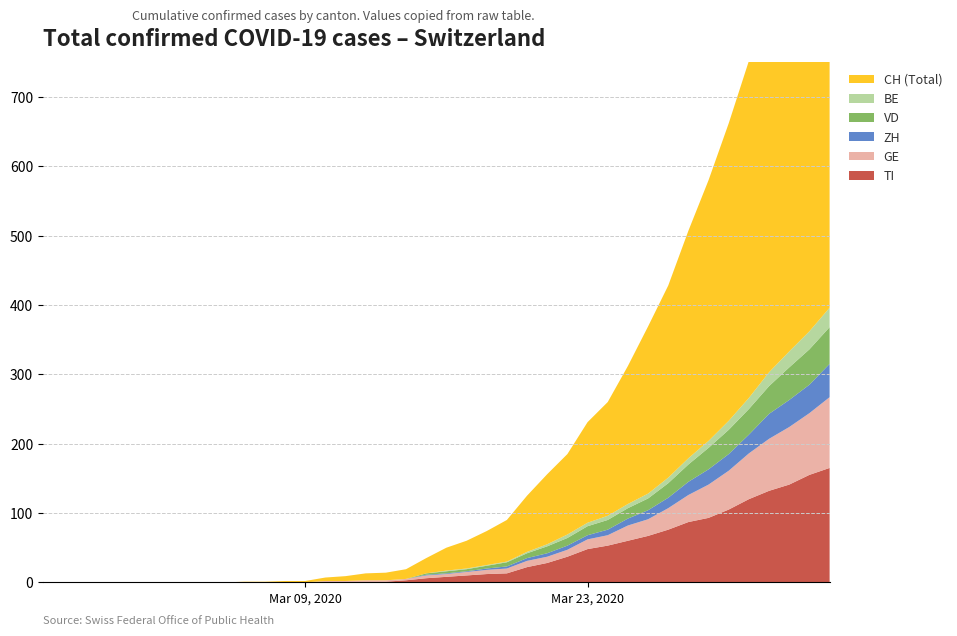

Reading left to right, transcribe all the data shown in this chart.

CH: 2020-02-25=0	2020-02-26=0	2020-02-27=0	2020-02-28=0	2020-02-29=0	2020-03-01=0	2020-03-02=0	2020-03-03=0	2020-03-04=0	2020-03-05=0	2020-03-06=1	2020-03-07=1	2020-03-08=2	2020-03-09=2	2020-03-10=5	2020-03-11=7	2020-03-12=10	2020-03-13=11	2020-03-14=14	2020-03-15=22	2020-03-16=33	2020-03-17=40	2020-03-18=49	2020-03-19=60	2020-03-20=81	2020-03-21=101	2020-03-22=116	2020-03-23=145	2020-03-24=164	2020-03-25=199	2020-03-26=241	2020-03-27=277	2020-03-28=328	2020-03-29=376	2020-03-30=429	2020-03-31=486	2020-04-01=545	2020-04-02=605	2020-04-03=662	2020-04-04=724
GE: 2020-02-25=0	2020-02-26=0	2020-02-27=0	2020-02-28=0	2020-02-29=0	2020-03-01=0	2020-03-02=0	2020-03-03=0	2020-03-04=0	2020-03-05=0	2020-03-06=0	2020-03-07=0	2020-03-08=0	2020-03-09=0	2020-03-10=1	2020-03-11=1	2020-03-12=2	2020-03-13=2	2020-03-14=2	2020-03-15=4	2020-03-16=4	2020-03-17=5	2020-03-18=6	2020-03-19=7	2020-03-20=9	2020-03-21=9	2020-03-22=10	2020-03-23=14	2020-03-24=15	2020-03-25=22	2020-03-26=24	2020-03-27=31	2020-03-28=39	2020-03-29=48	2020-03-30=56	2020-03-31=66	2020-04-01=75	2020-04-02=83	2020-04-03=89	2020-04-04=102
ZH: 2020-02-25=0	2020-02-26=0	2020-02-27=0	2020-02-28=0	2020-02-29=0	2020-03-01=0	2020-03-02=0	2020-03-03=0	2020-03-04=0	2020-03-05=0	2020-03-06=0	2020-03-07=0	2020-03-08=0	2020-03-09=0	2020-03-10=0	2020-03-11=0	2020-03-12=0	2020-03-13=0	2020-03-14=0	2020-03-15=1	2020-03-16=1	2020-03-17=1	2020-03-18=2	2020-03-19=3	2020-03-20=4	2020-03-21=5	2020-03-22=6	2020-03-23=6	2020-03-24=8	2020-03-25=10	2020-03-26=13	2020-03-27=15	2020-03-28=19	2020-03-29=22	2020-03-30=24	2020-03-31=27	2020-04-01=36	2020-04-02=39	2020-04-03=41	2020-04-04=48
BE: 2020-02-25=0	2020-02-26=0	2020-02-27=0	2020-02-28=0	2020-02-29=0	2020-03-01=0	2020-03-02=0	2020-03-03=0	2020-03-04=0	2020-03-05=0	2020-03-06=0	2020-03-07=0	2020-03-08=0	2020-03-09=0	2020-03-10=0	2020-03-11=0	2020-03-12=0	2020-03-13=0	2020-03-14=0	2020-03-15=0	2020-03-16=1	2020-03-17=1	2020-03-18=1	2020-03-19=1	2020-03-20=2	2020-03-21=3	2020-03-22=5	2020-03-23=5	2020-03-24=6	2020-03-25=6	2020-03-26=7	2020-03-27=8	2020-03-28=9	2020-03-29=10	2020-03-30=13	2020-03-31=16	2020-04-01=20	2020-04-02=23	2020-04-03=26	2020-04-04=28
VD: 2020-02-25=0	2020-02-26=0	2020-02-27=0	2020-02-28=0	2020-02-29=0	2020-03-01=0	2020-03-02=0	2020-03-03=0	2020-03-04=0	2020-03-05=0	2020-03-06=0	2020-03-07=0	2020-03-08=0	2020-03-09=0	2020-03-10=0	2020-03-11=0	2020-03-12=0	2020-03-13=0	2020-03-14=0	2020-03-15=2	2020-03-16=3	2020-03-17=3	2020-03-18=4	2020-03-19=6	2020-03-20=7	2020-03-21=10	2020-03-22=11	2020-03-23=13	2020-03-24=14	2020-03-25=15	2020-03-26=17	2020-03-27=21	2020-03-28=25	2020-03-29=31	2020-03-30=35	2020-03-31=37	2020-04-01=40	2020-04-02=47	2020-04-03=51	2020-04-04=53
TI: 2020-02-25=0	2020-02-26=0	2020-02-27=0	2020-02-28=0	2020-02-29=0	2020-03-01=0	2020-03-02=0	2020-03-03=0	2020-03-04=0	2020-03-05=0	2020-03-06=0	2020-03-07=0	2020-03-08=0	2020-03-09=0	2020-03-10=1	2020-03-11=1	2020-03-12=1	2020-03-13=1	2020-03-14=3	2020-03-15=6	2020-03-16=8	2020-03-17=10	2020-03-18=12	2020-03-19=13	2020-03-20=22	2020-03-21=28	2020-03-22=37	2020-03-23=48	2020-03-24=53	2020-03-25=60	2020-03-26=67	2020-03-27=76	2020-03-28=87	2020-03-29=93	2020-03-30=105	2020-03-31=120	2020-04-01=132	2020-04-02=141	2020-04-03=155	2020-04-04=165